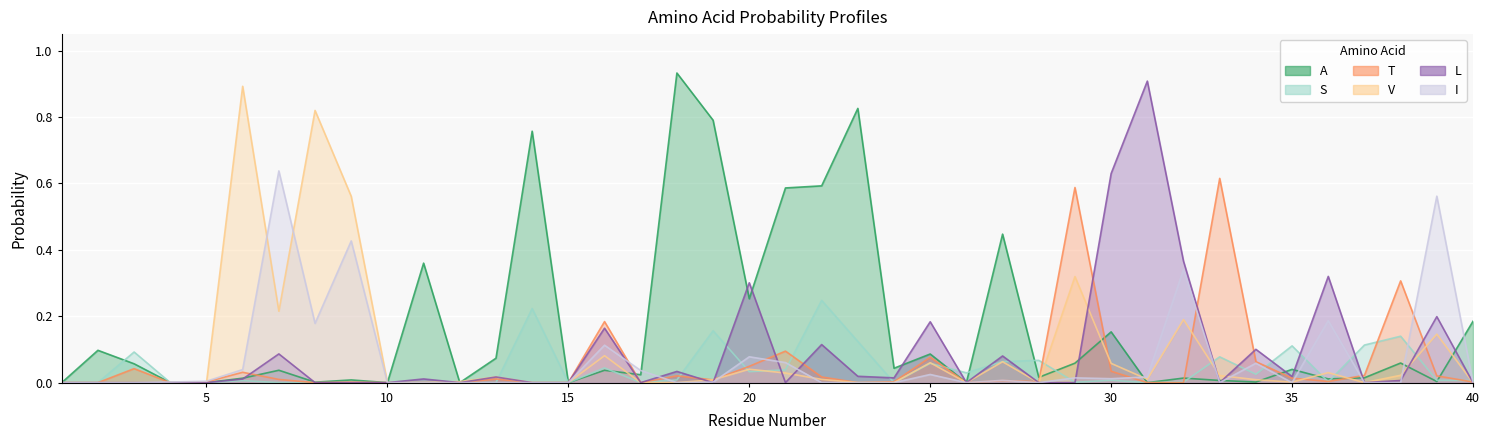

What is the maximum value for A?

0.9